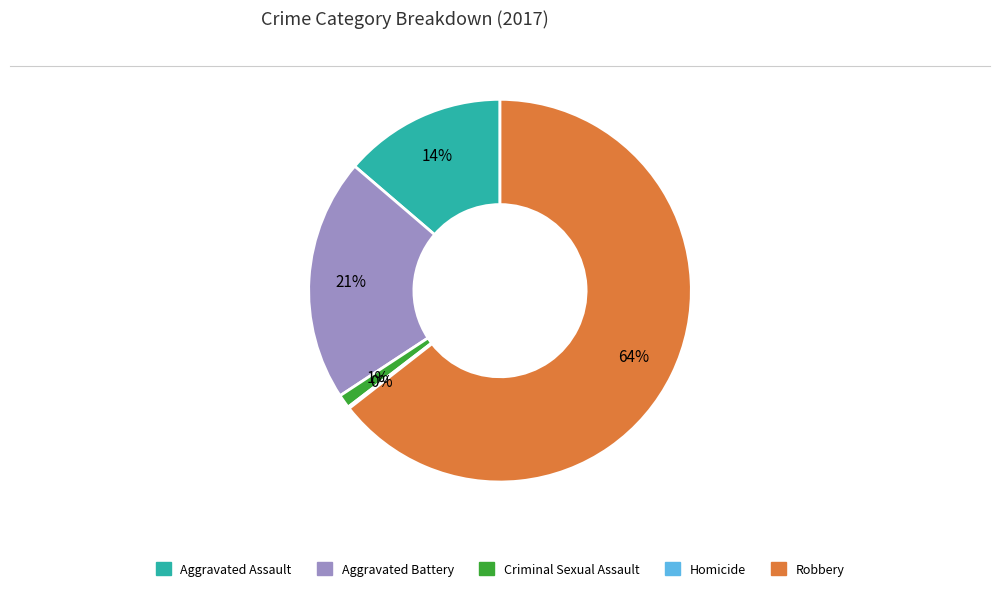

Does Robbery account for over 50% of the chart?

Yes